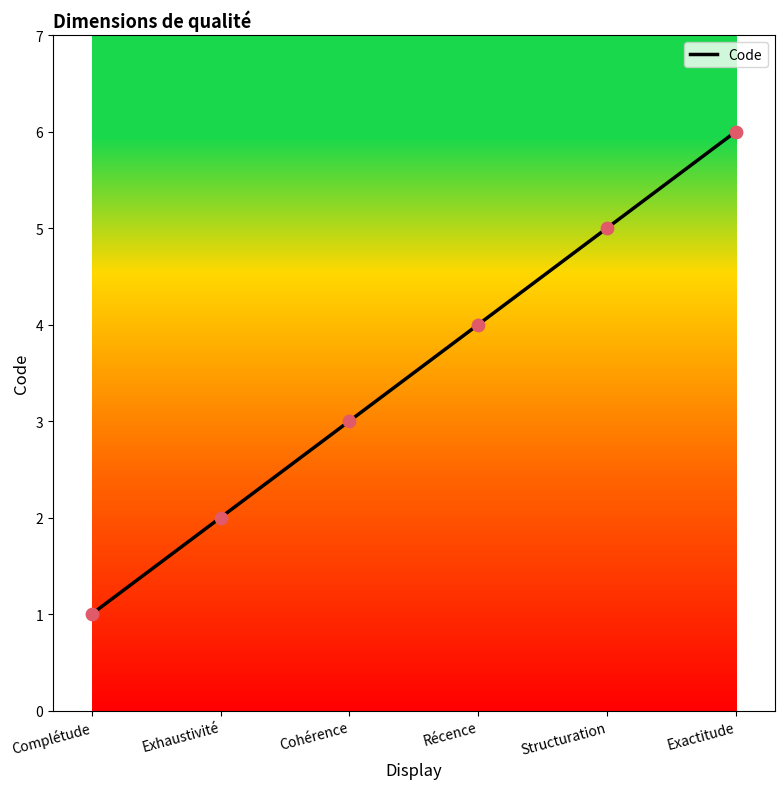

Between Récence and Cohérence, which is larger?

Récence